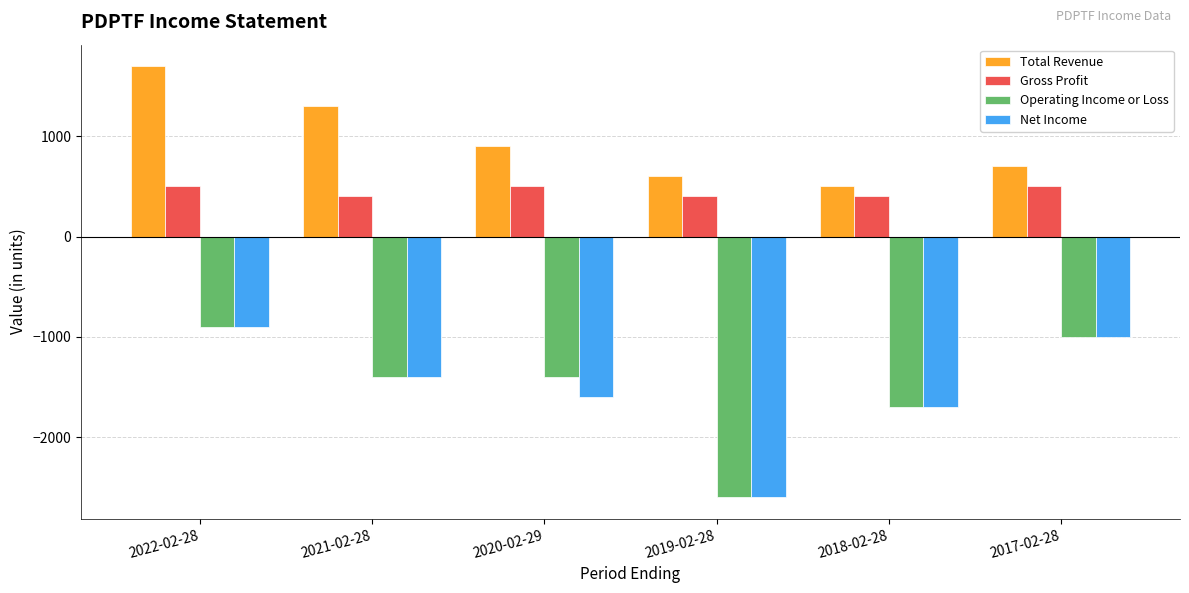

Reading left to right, transcribe all the data shown in this chart.

Total Revenue: 2022-02-28=1700	2021-02-28=1300	2020-02-29=900	2019-02-28=600	2018-02-28=500	2017-02-28=700
Gross Profit: 2022-02-28=500	2021-02-28=400	2020-02-29=500	2019-02-28=400	2018-02-28=400	2017-02-28=500
Operating Income or Loss: 2022-02-28=-900	2021-02-28=-1400	2020-02-29=-1400	2019-02-28=-2600	2018-02-28=-1700	2017-02-28=-1000
Net Income: 2022-02-28=-900	2021-02-28=-1400	2020-02-29=-1600	2019-02-28=-2600	2018-02-28=-1700	2017-02-28=-1000